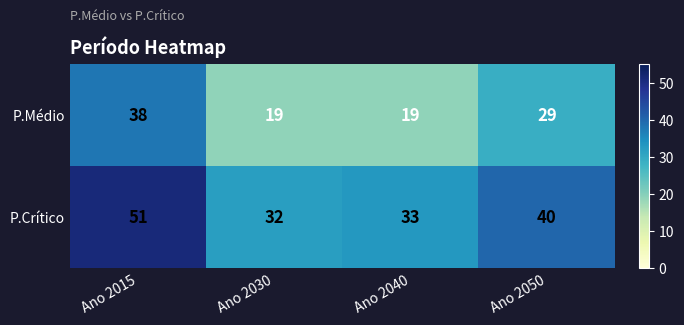

What is the sum of the P.Crítico values at Ano 2050 and Ano 2015?

91